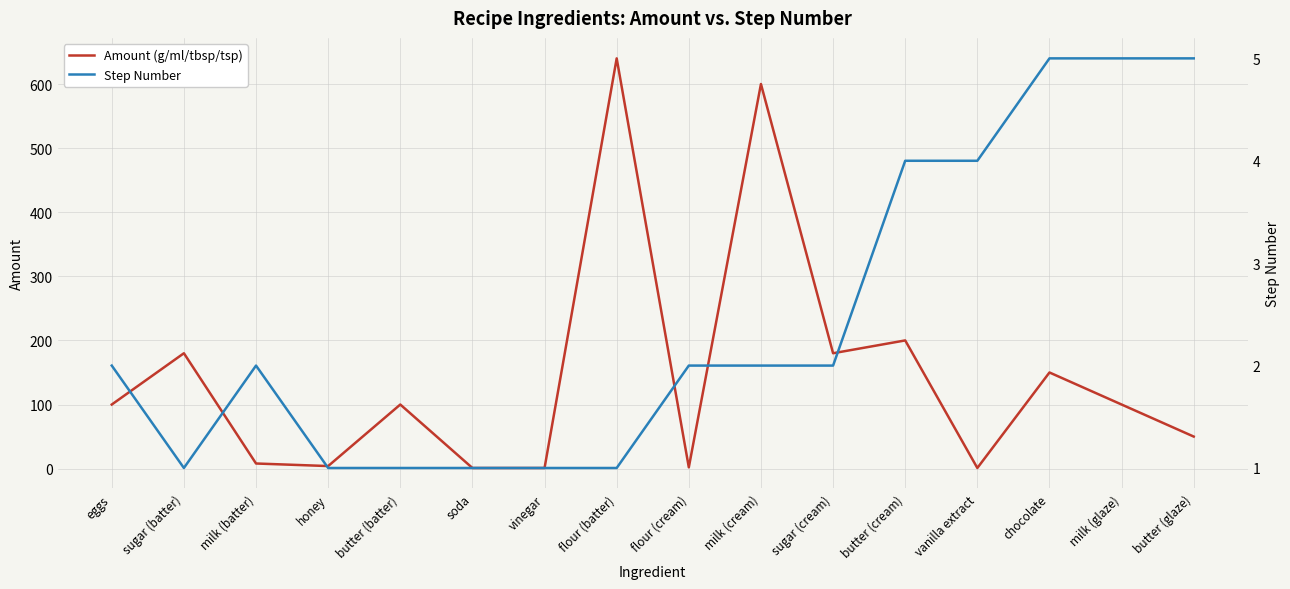

What is the greatest value displayed?

640